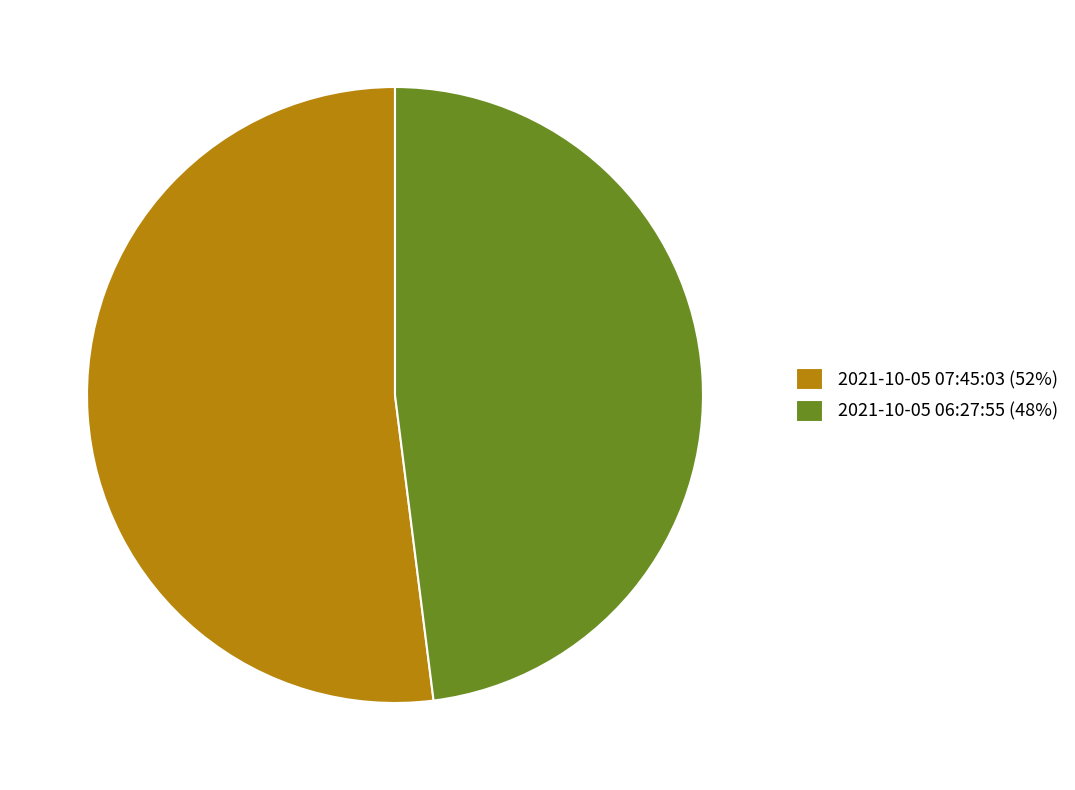

Is there a majority slice in this chart?

Yes